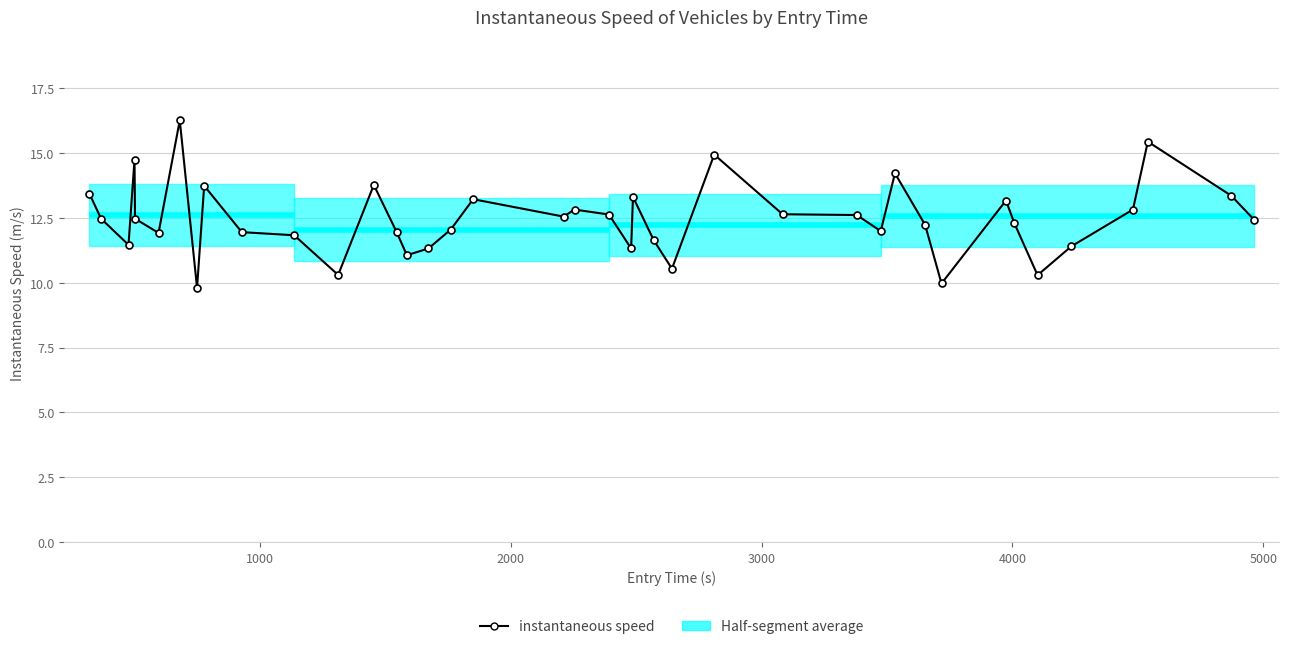

What is the difference between the maximum and minimum values?

6.5